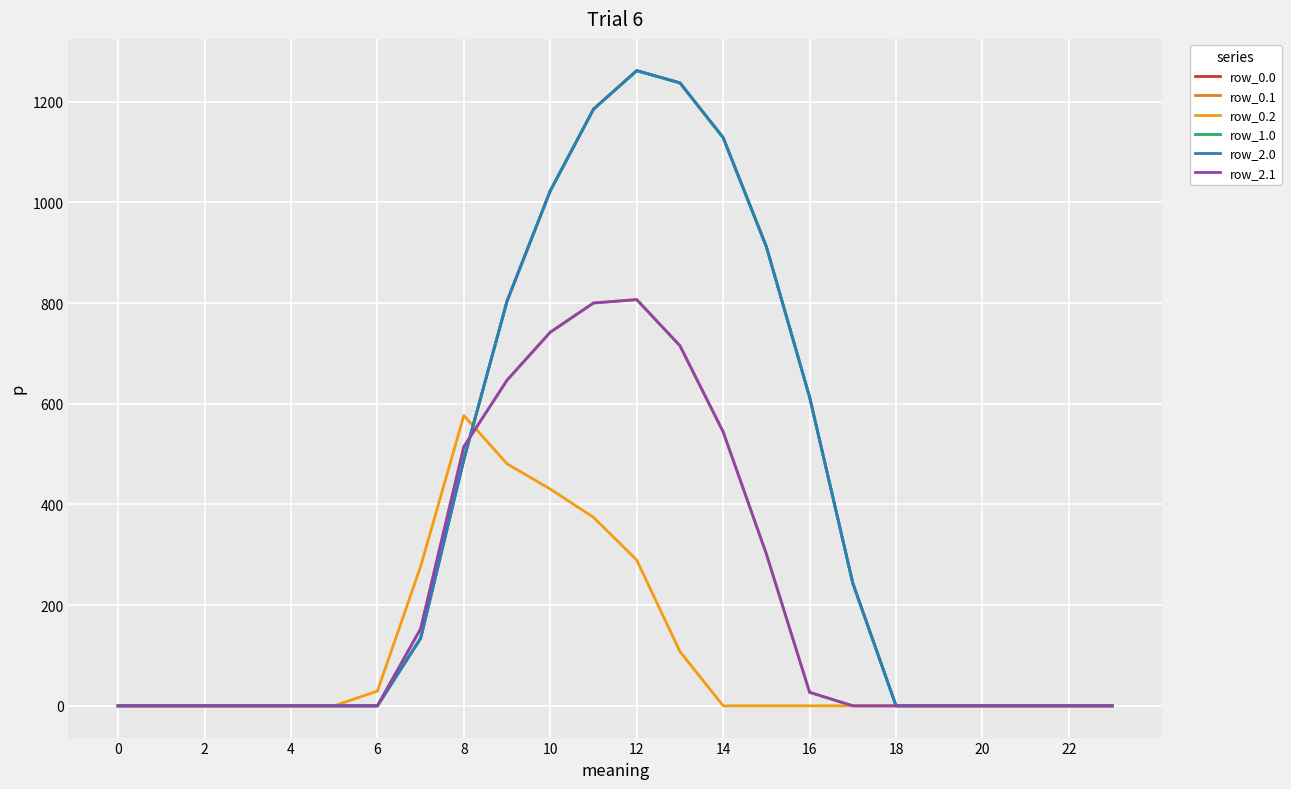

Does the chart have visible grid lines?

Yes